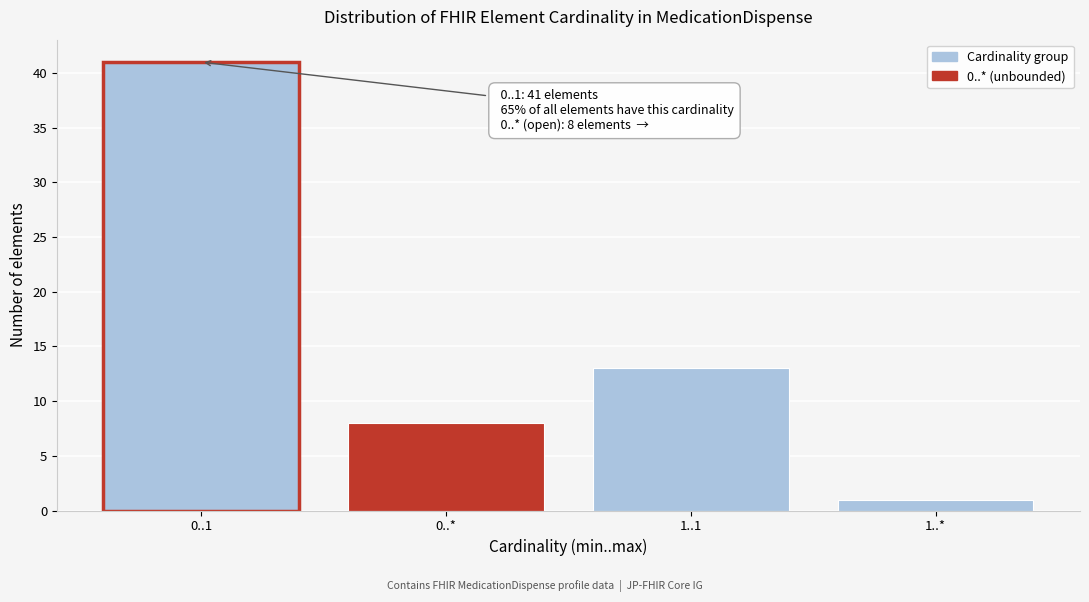

Reading left to right, list all the values displayed in this chart.

41	8	13	1